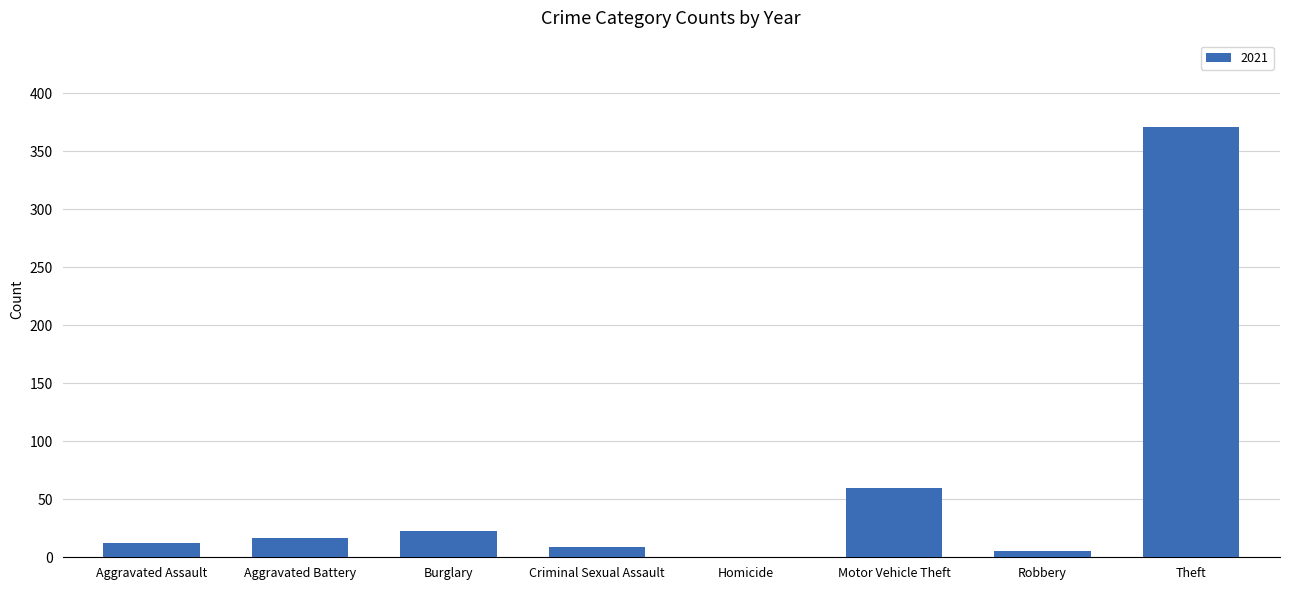

At which label is the value closest to 185?

Motor Vehicle Theft